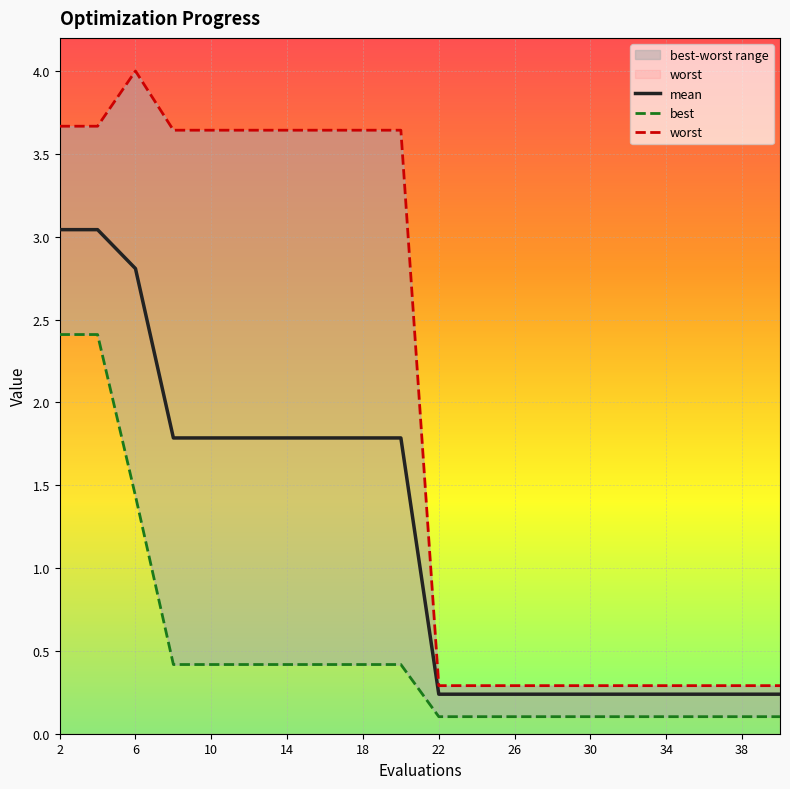

What are all the series names shown in the legend?

mean, best, worst